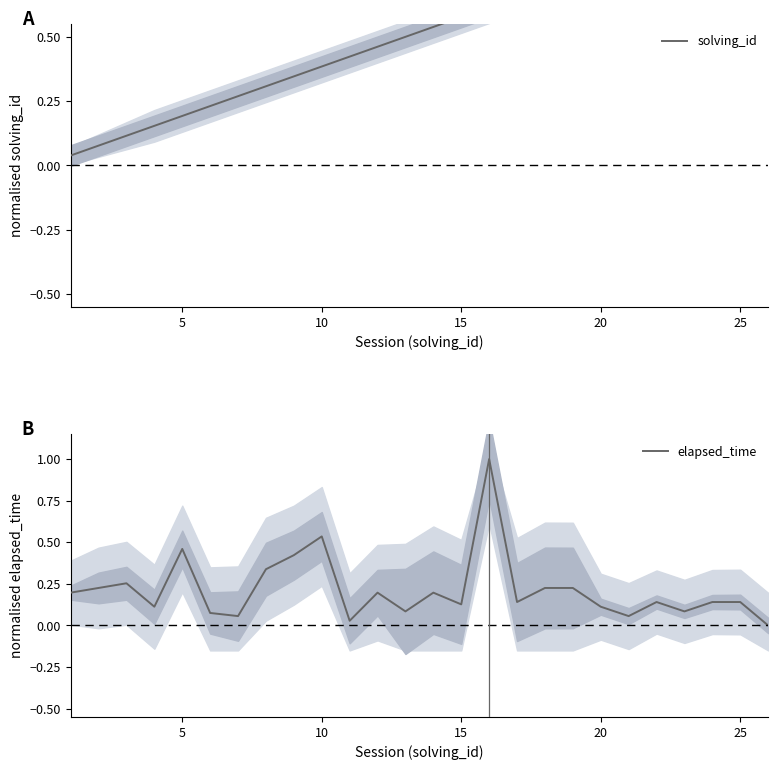

What is the maximum value for elapsed_time?

1.0